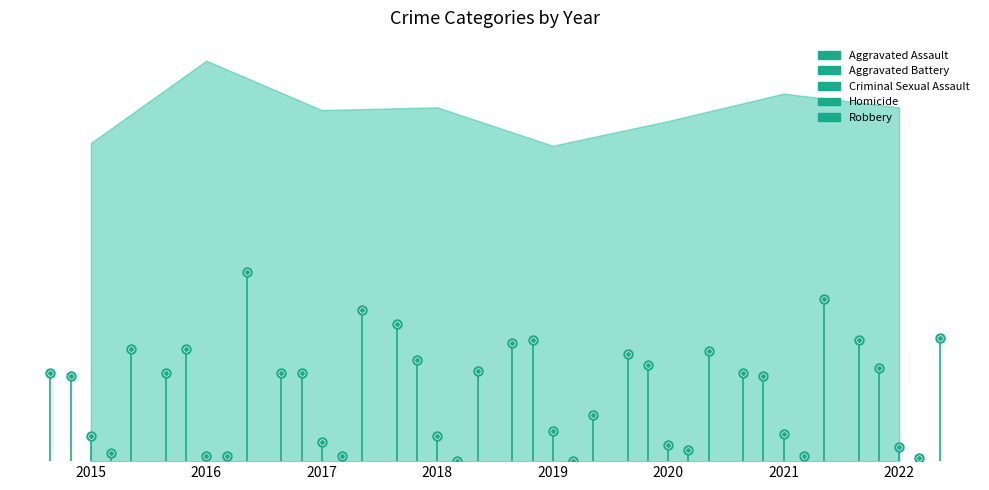

Is it true that Robbery equals 17 at 2018?

False